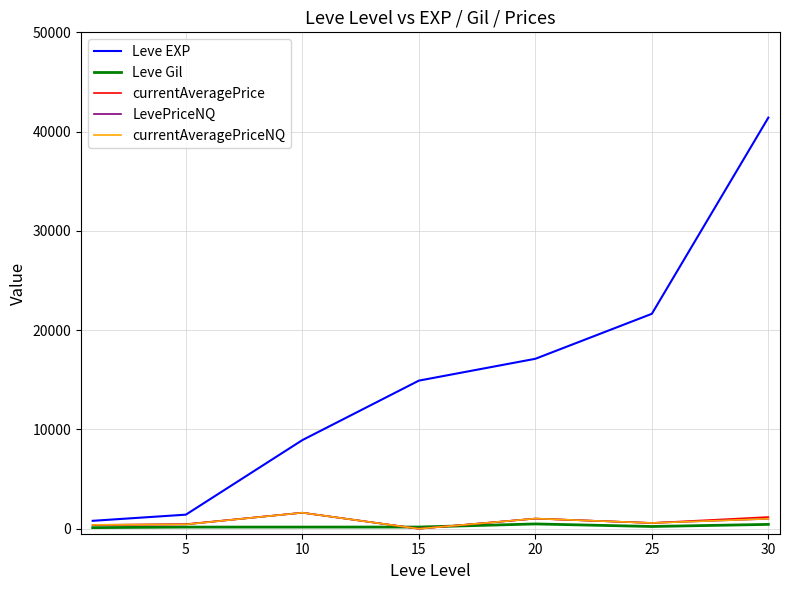

What is the value of the currentAveragePriceNQ point at the 7th from the left?

1004.6